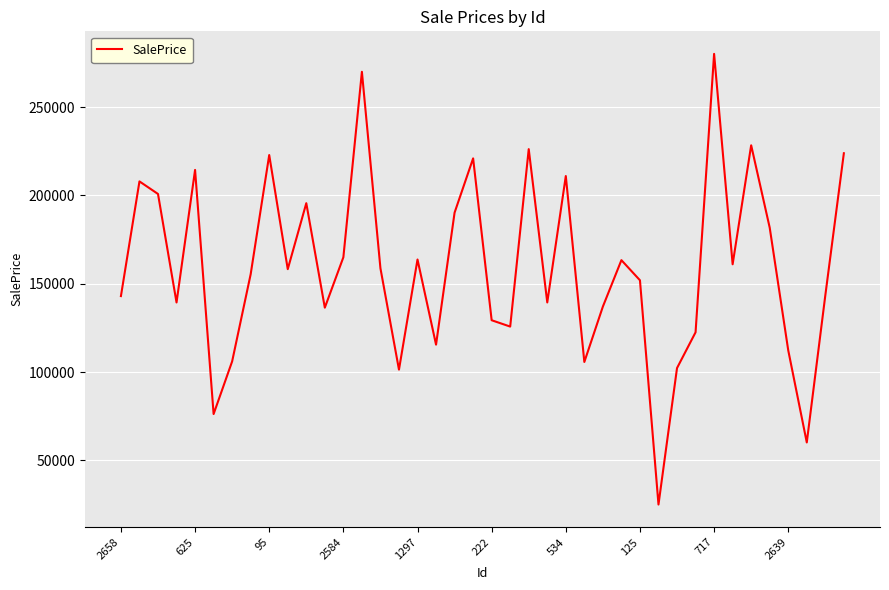

What is the minimum value shown in the chart?

25039.0